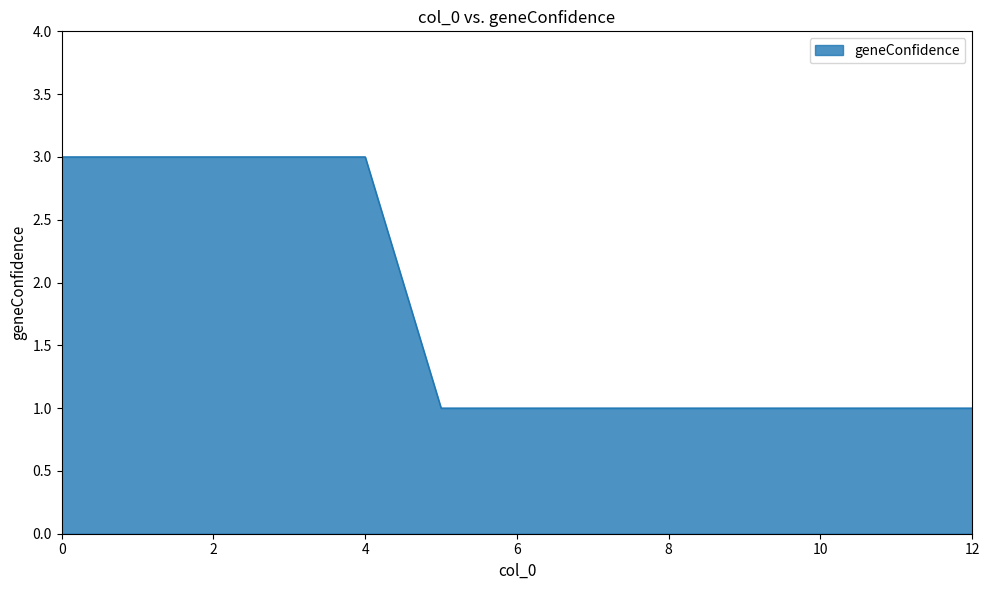

Count the number of data series in this chart.

1